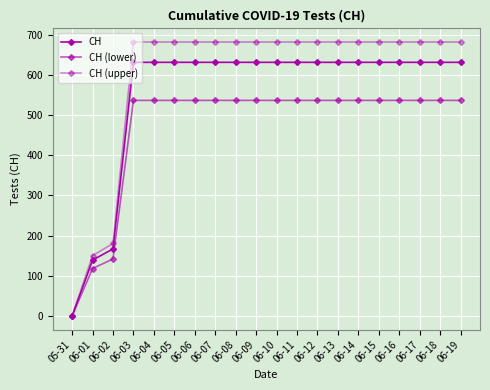

Does the chart have visible grid lines?

Yes